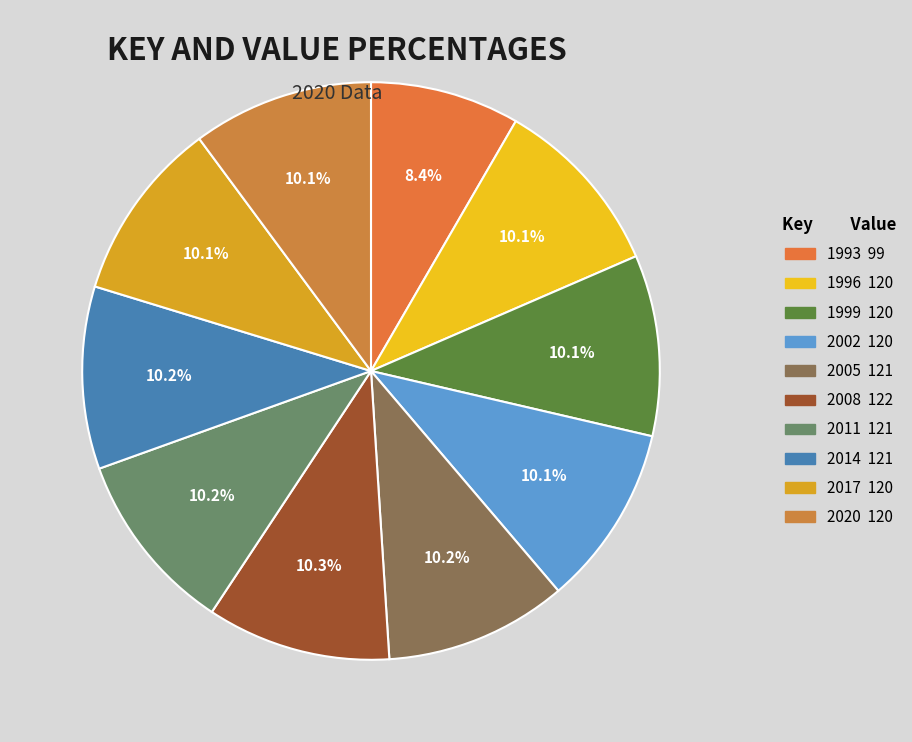

To the nearest percent, what is the average slice percentage?

10%